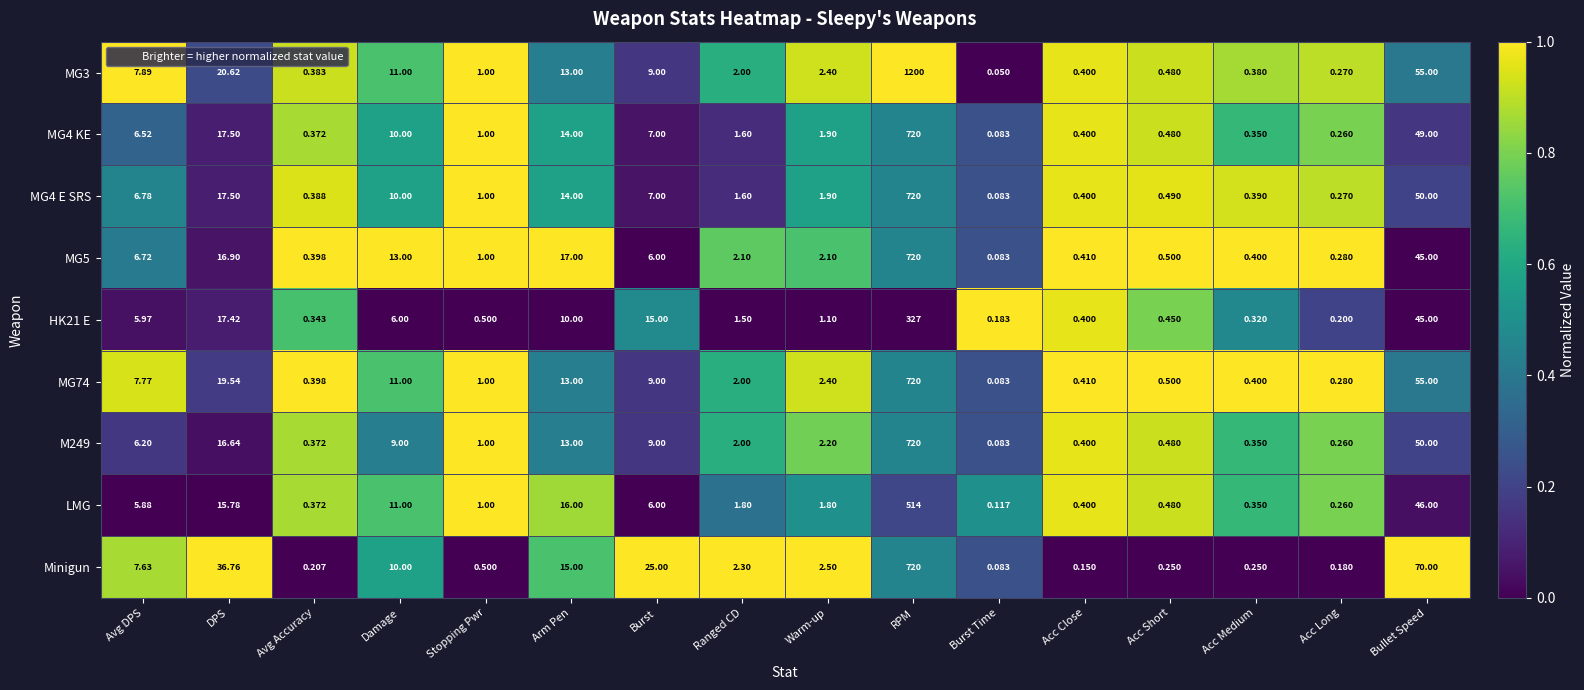

Is the value of LMG at Acc Medium greater than the value of Minigun at RPM?

No